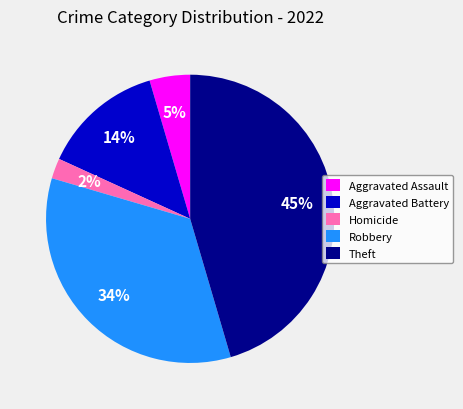

Which category has the smallest portion of the pie?

Homicide